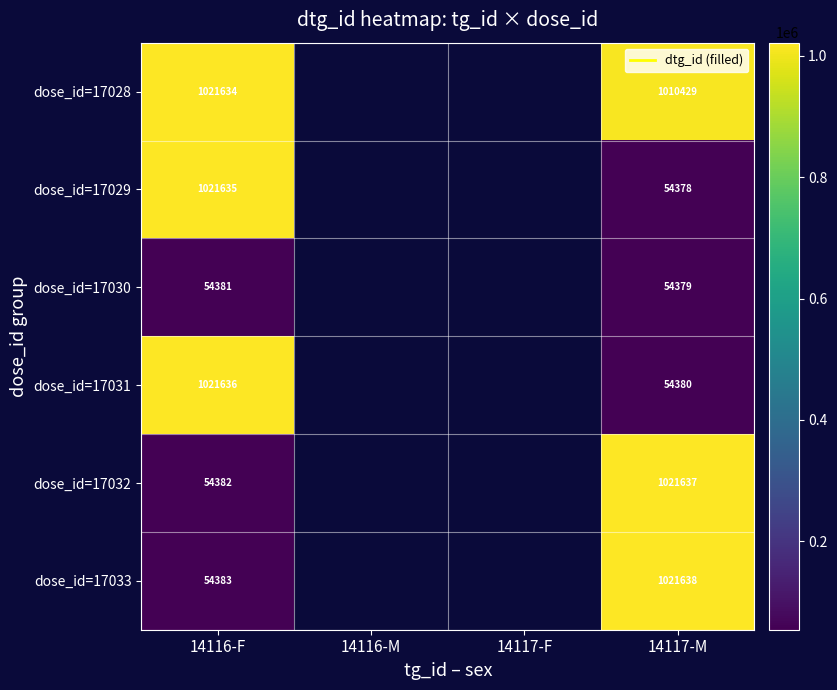

The dose_id=17028 series shows 1010429 at 14117-M. True or false?

True